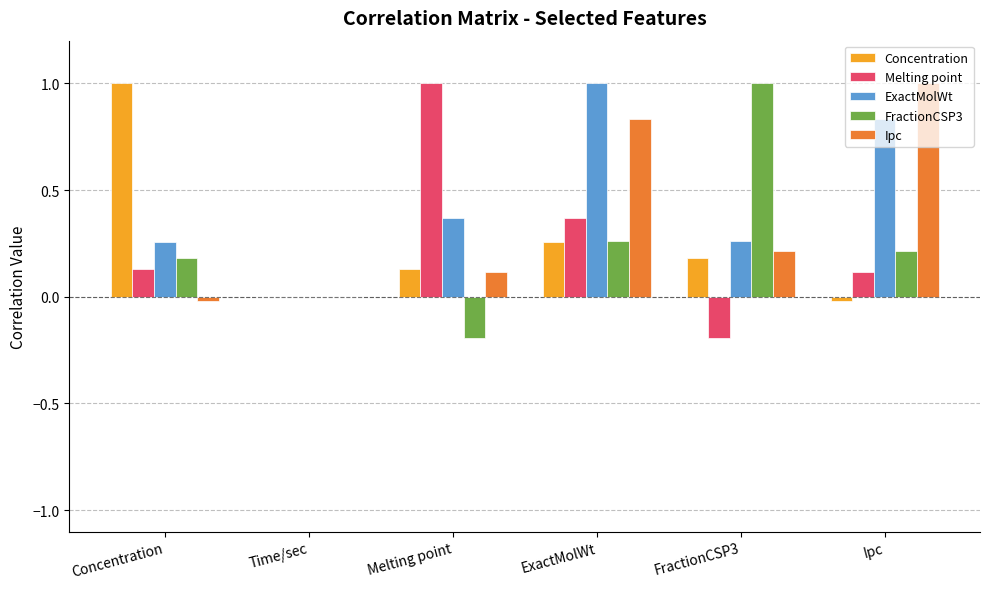

What is the sum of all ExactMolWt values?

2.7